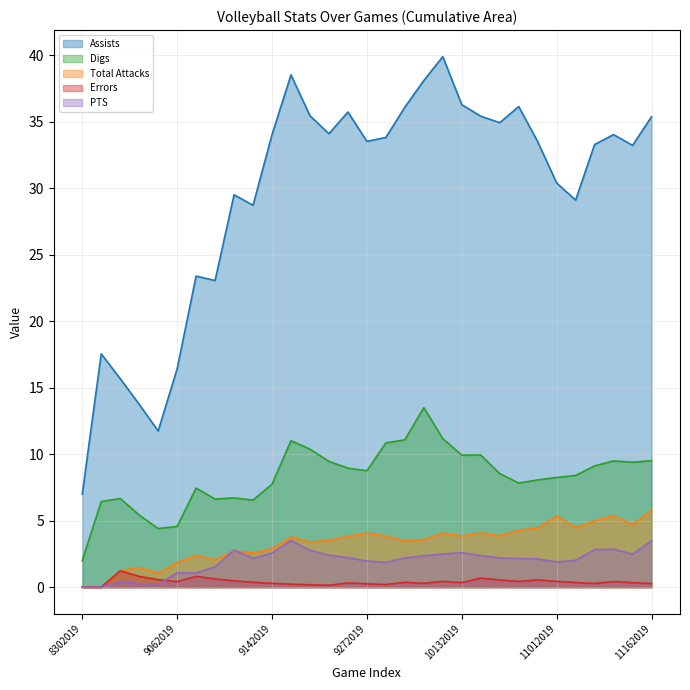

What is the average value of the PTS series?

2.0